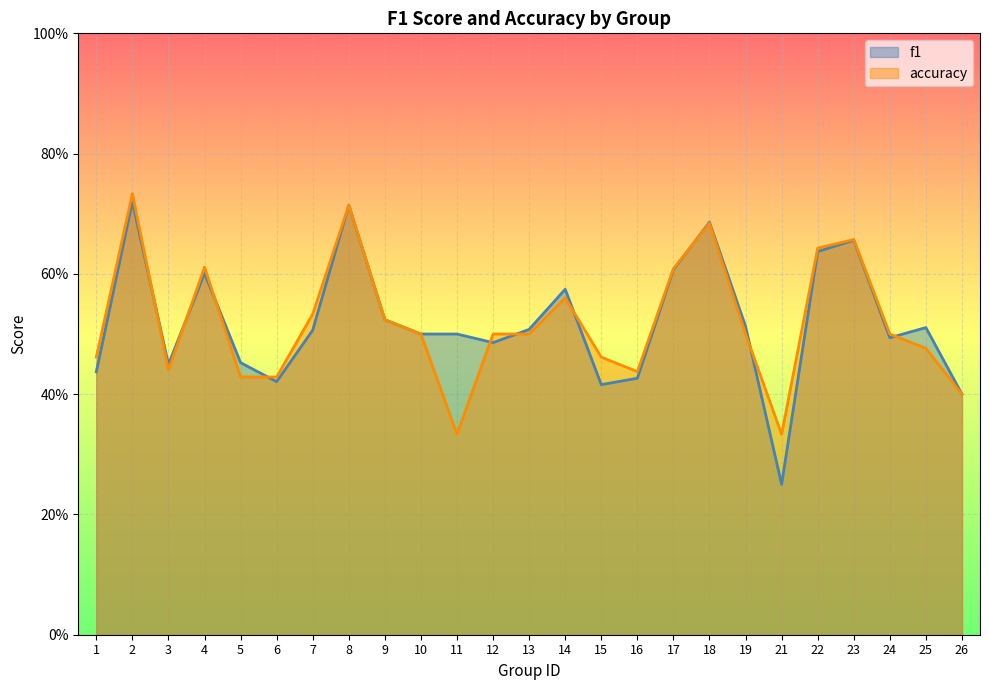

True or false: accuracy and f1 intersect in this chart.

True